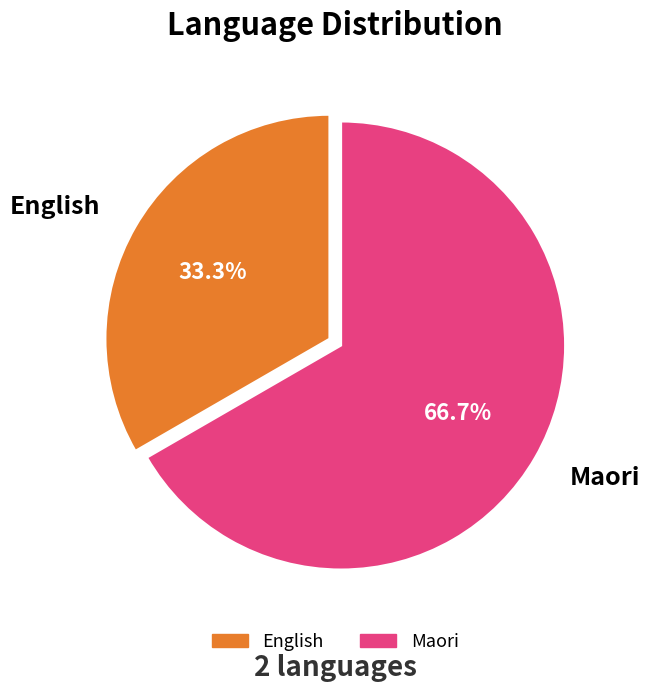

How many segments does this pie chart have?

2